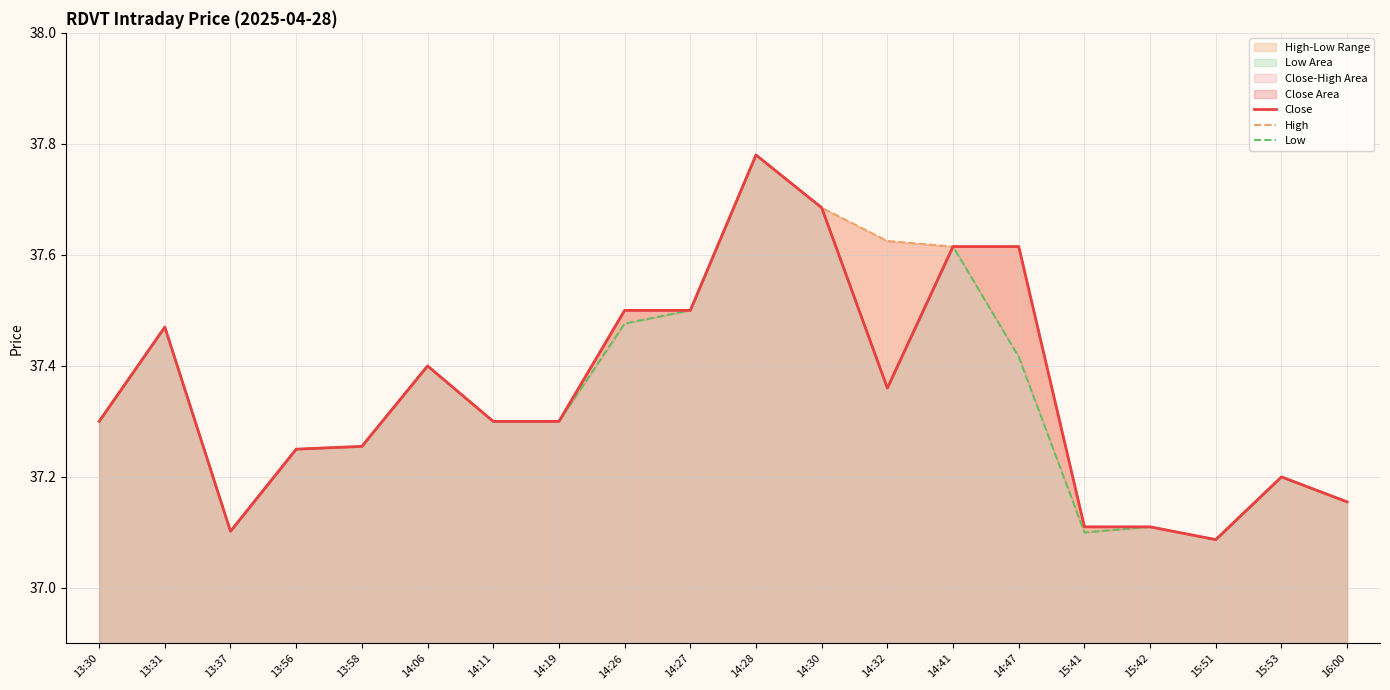

Reading right to left, transcribe all the data shown in this chart.

Close: 16:00=37.2	15:53=37.2	15:51=37.1	15:42=37.1	15:41=37.1	14:47=37.6	14:41=37.6	14:32=37.4	14:30=37.7	14:28=37.8	14:27=37.5	14:26=37.5	14:19=37.3	14:11=37.3	14:06=37.4	13:58=37.3	13:56=37.2	13:37=37.1	13:31=37.5	13:30=37.3
High: 16:00=37.2	15:53=37.2	15:51=37.1	15:42=37.1	15:41=37.1	14:47=37.6	14:41=37.6	14:32=37.6	14:30=37.7	14:28=37.8	14:27=37.5	14:26=37.5	14:19=37.3	14:11=37.3	14:06=37.4	13:58=37.3	13:56=37.2	13:37=37.1	13:31=37.5	13:30=37.3
Low: 16:00=37.2	15:53=37.2	15:51=37.1	15:42=37.1	15:41=37.1	14:47=37.4	14:41=37.6	14:32=37.4	14:30=37.7	14:28=37.8	14:27=37.5	14:26=37.5	14:19=37.3	14:11=37.3	14:06=37.4	13:58=37.3	13:56=37.2	13:37=37.1	13:31=37.5	13:30=37.3